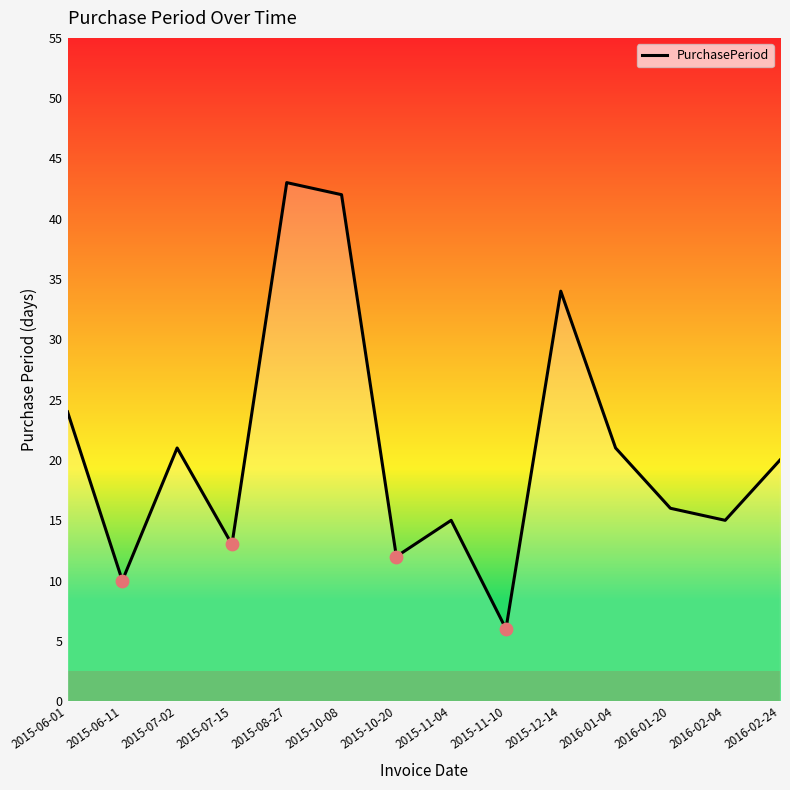

Which has a higher value, 2015-11-04 or 2015-10-20?

2015-11-04